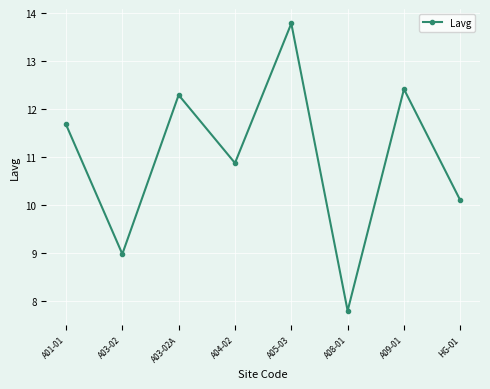

Does the chart have visible grid lines?

Yes